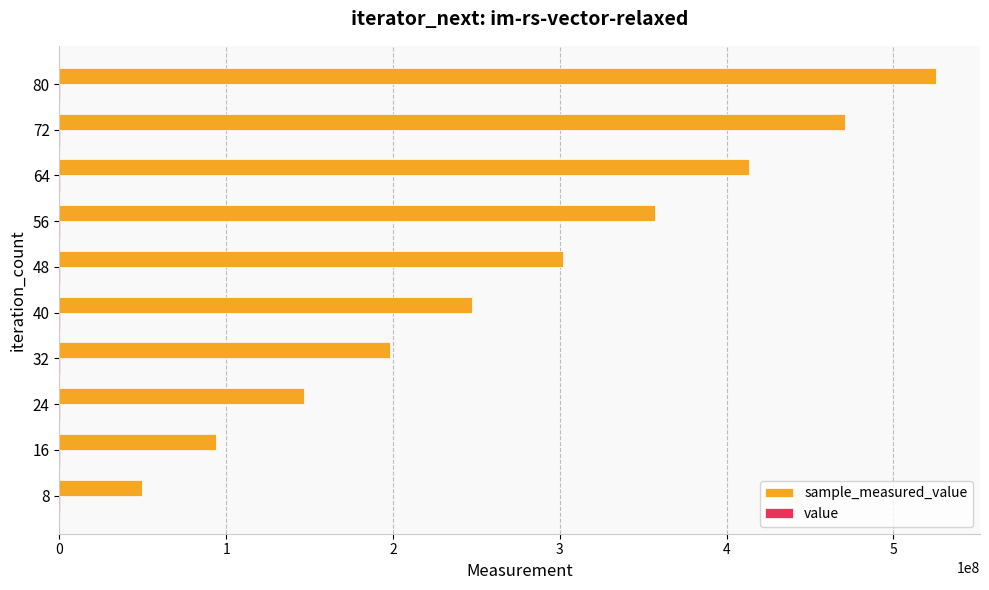

At which category is the sum across all series the highest?

80